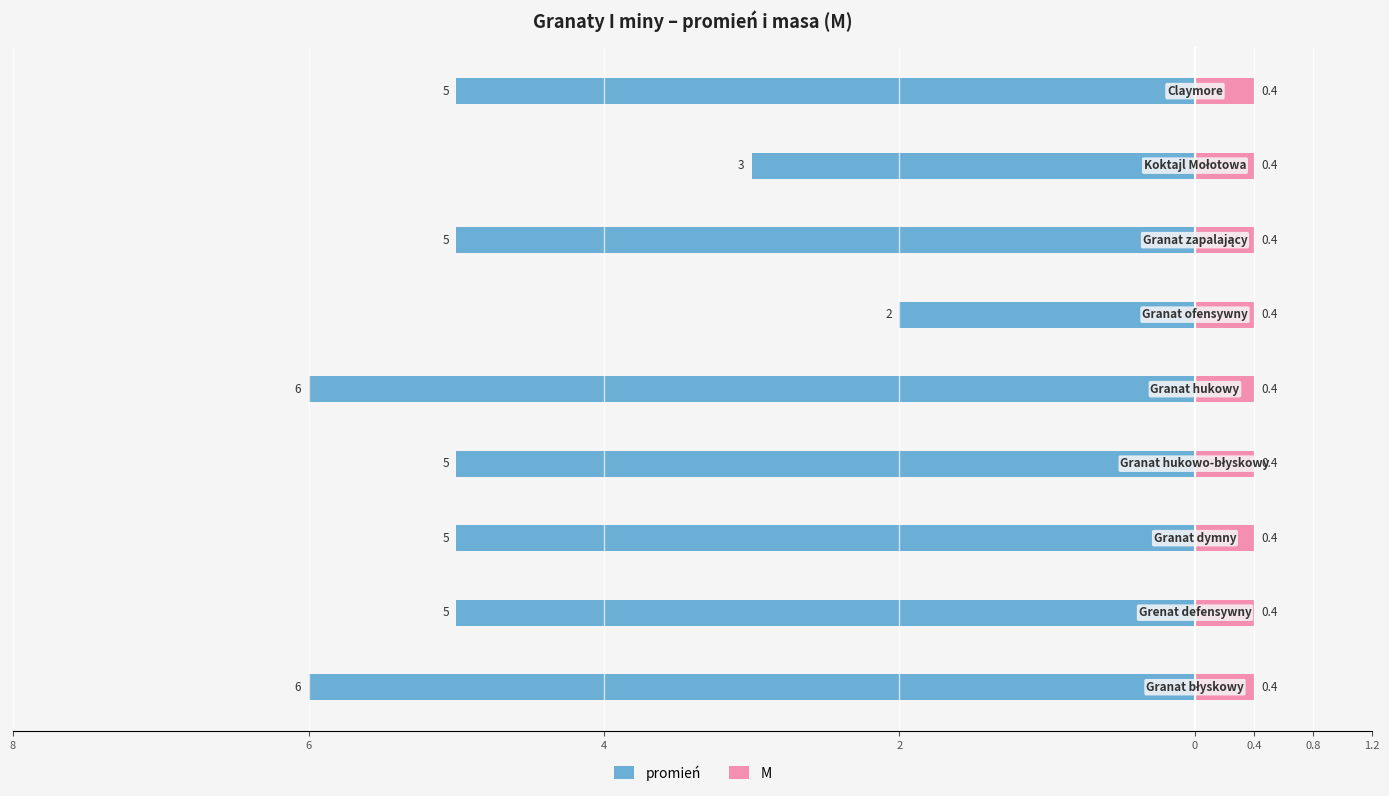

Rank the series at 0 from lowest to highest value.

promień, M